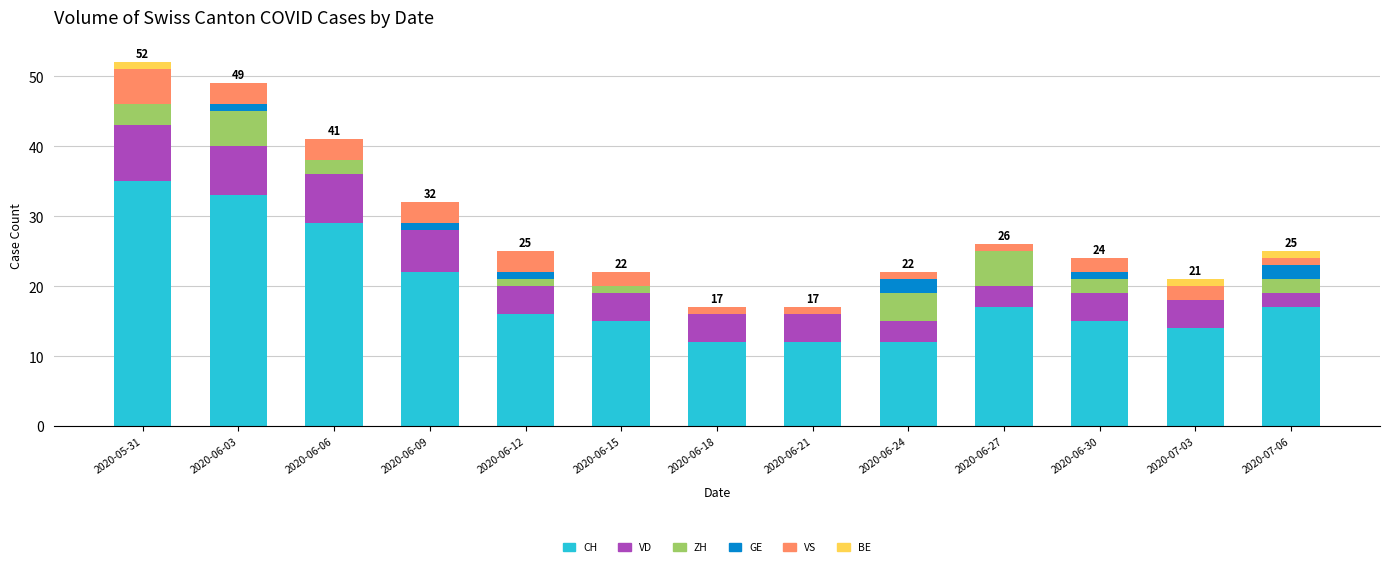

Which category has the highest value in the CH series?

2020-05-31